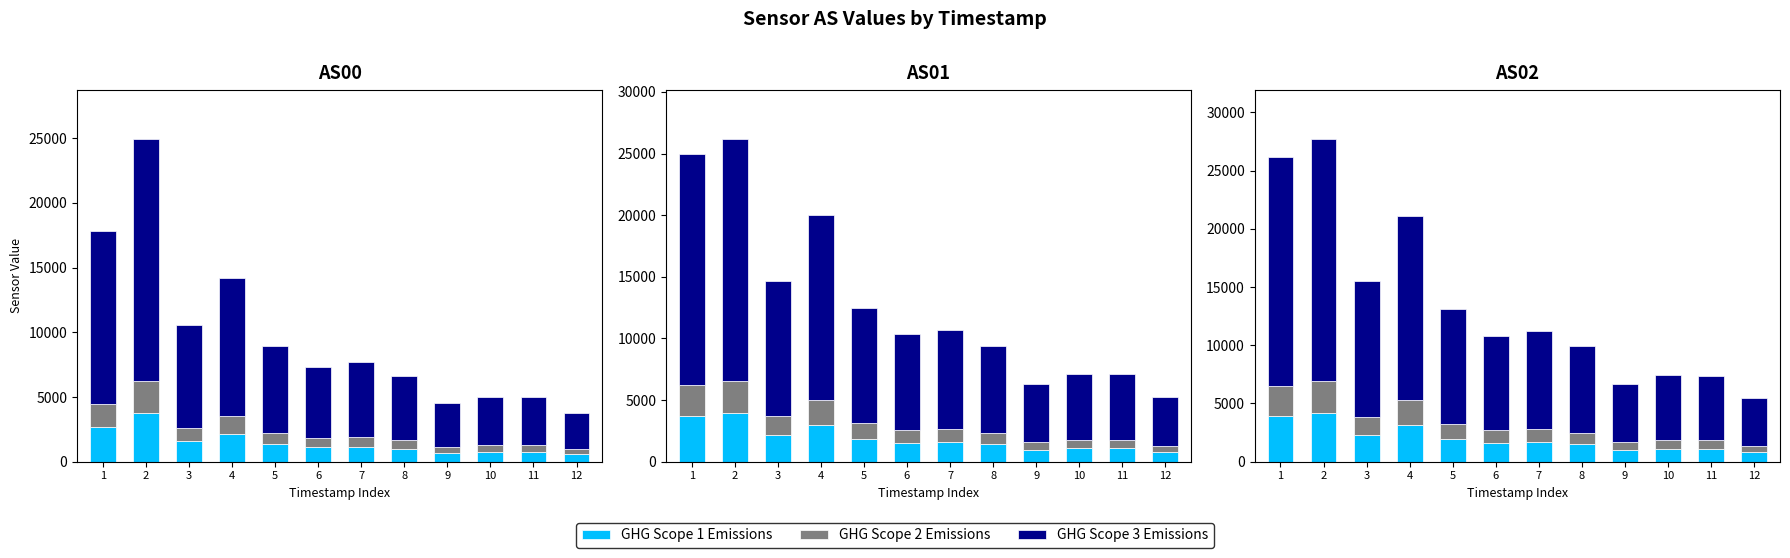

What are all the series names shown in the legend?

GHG Scope 1 Emissions, GHG Scope 2 Emissions, GHG Scope 3 Emissions